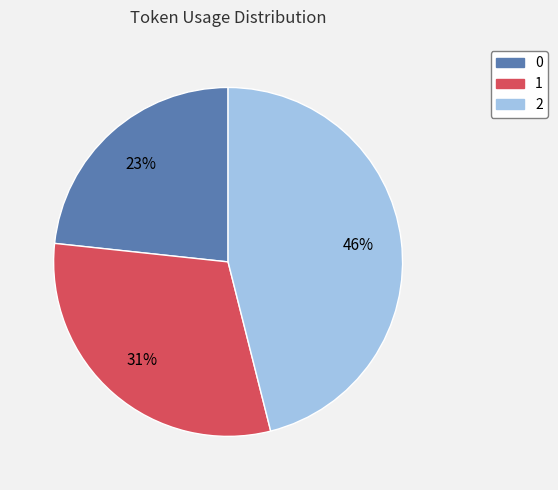

Count the number of slices in the pie.

3